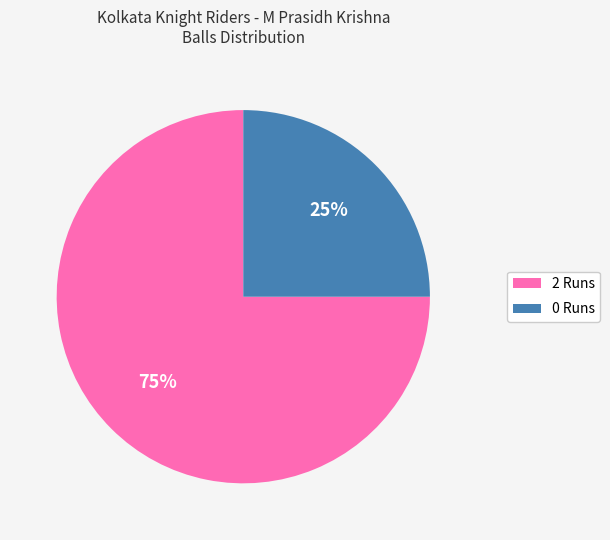

To the nearest percent, what percentage of the pie is 2 Runs?

75%